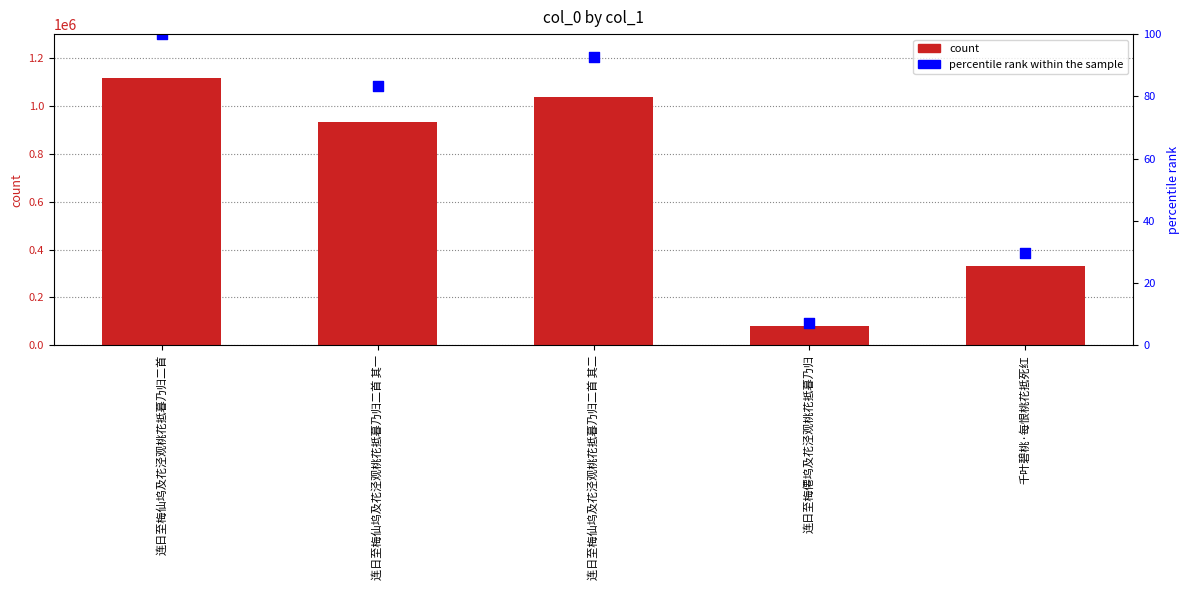

Which series contains the lowest Y value?

col_0